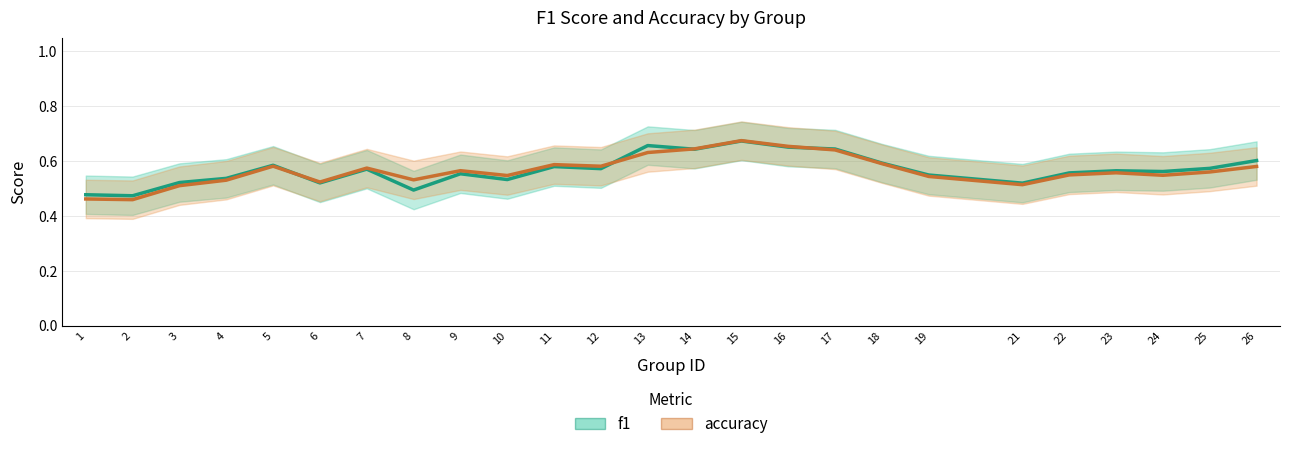

How many data points does each series have?

25